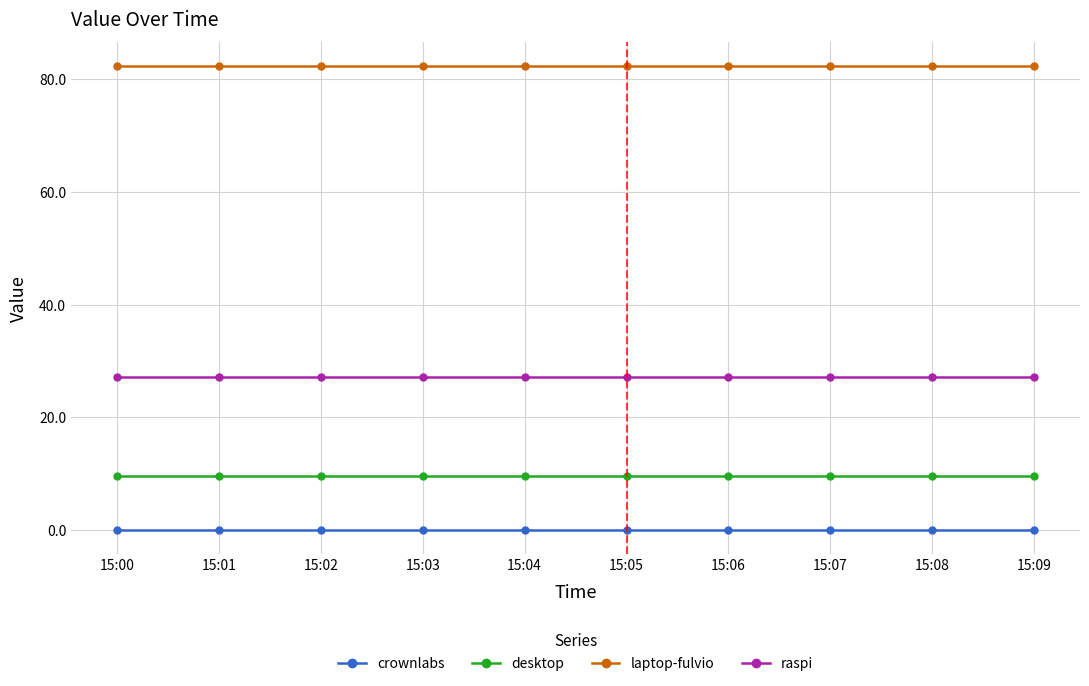

What is the total value across all series at 15:05?

119.1